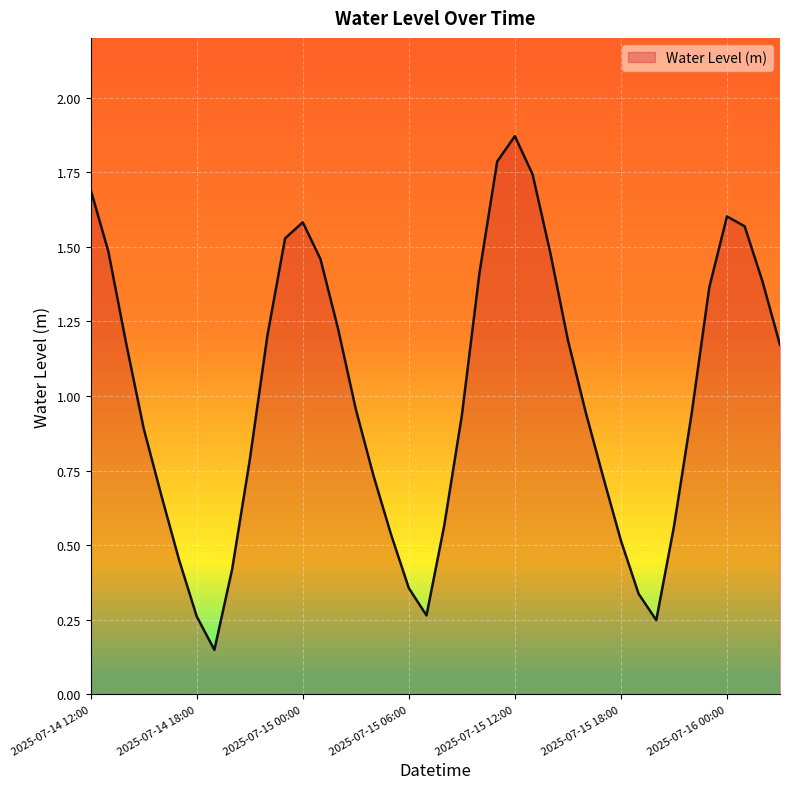

List the labels in order of value, smallest first.

2025-07-14 19:00, 2025-07-15 20:00, 2025-07-14 18:00, 2025-07-15 07:00, 2025-07-15 19:00, 2025-07-15 06:00, 2025-07-14 20:00, 2025-07-14 17:00, 2025-07-15 18:00, 2025-07-15 05:00, 2025-07-15 21:00, 2025-07-15 08:00, 2025-07-14 16:00, 2025-07-15 17:00, 2025-07-15 04:00, 2025-07-14 21:00, 2025-07-14 15:00, 2025-07-15 09:00, 2025-07-15 22:00, 2025-07-15 16:00, 2025-07-15 03:00, 2025-07-16 03:00, 2025-07-14 14:00, 2025-07-15 15:00, 2025-07-14 22:00, 2025-07-15 02:00, 2025-07-15 23:00, 2025-07-16 02:00, 2025-07-15 10:00, 2025-07-15 01:00, 2025-07-15 14:00, 2025-07-14 13:00, 2025-07-14 23:00, 2025-07-16 01:00, 2025-07-15 00:00, 2025-07-16 00:00, 2025-07-14 12:00, 2025-07-15 13:00, 2025-07-15 11:00, 2025-07-15 12:00